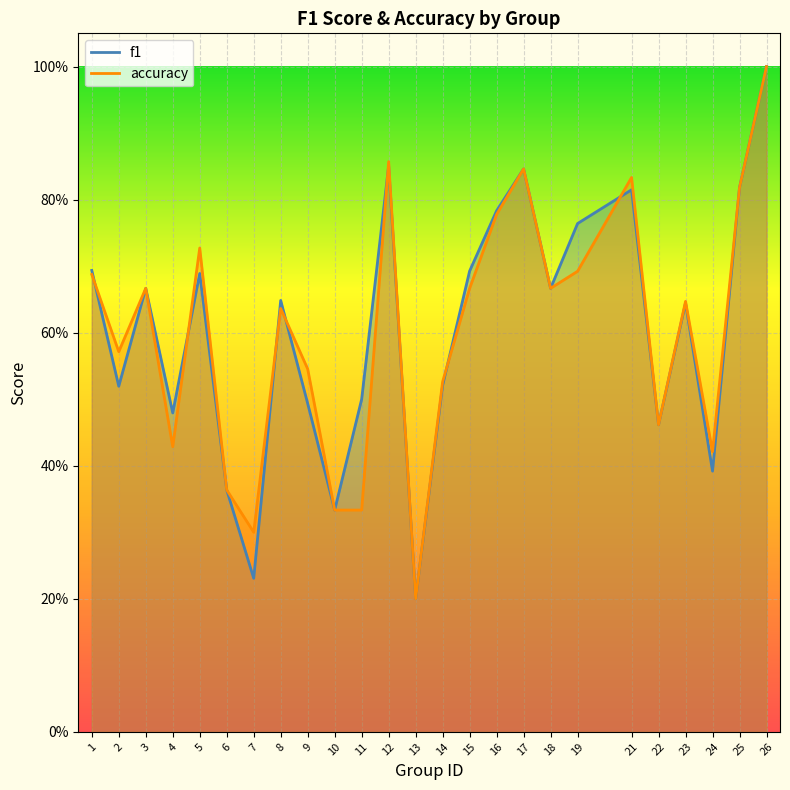

How many lines are shown in the chart?

2